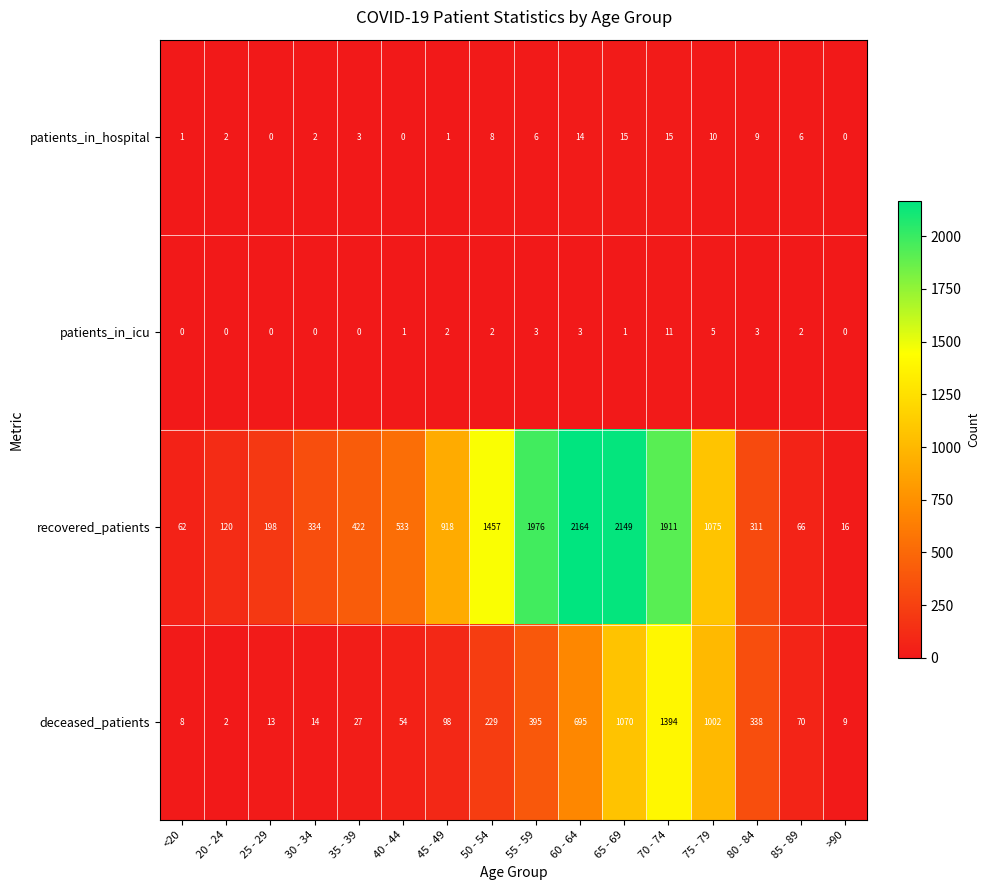

At which category is the sum across all series the highest?

70 - 74